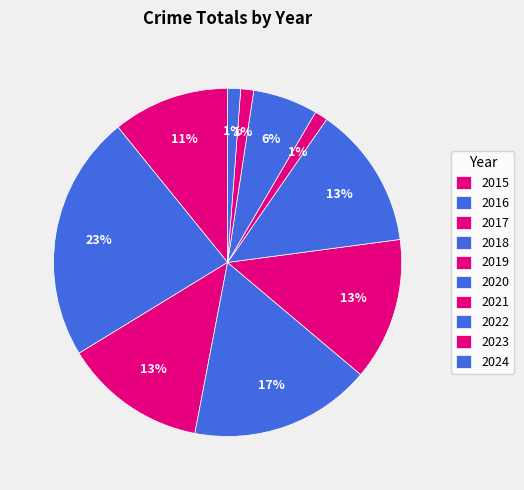

Does 2023 represent more than half of the total?

No